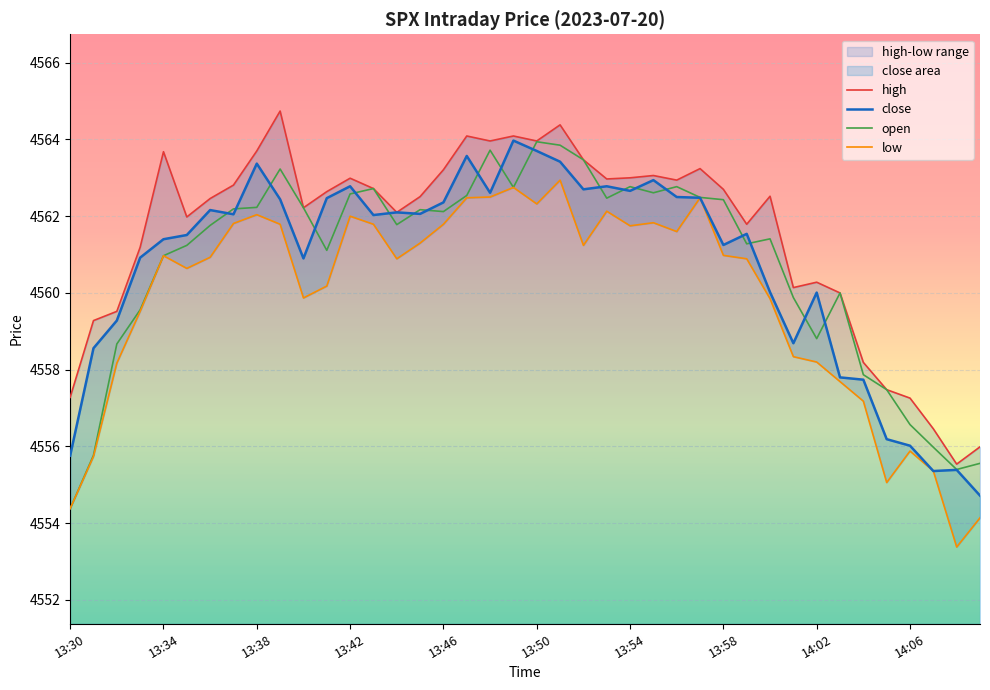

Reading right to left, list all the values displayed in this chart.

high: 4556.0	4555.5	4556.5	4557.3	4557.5	4558.2	4560.0	4560.3	4560.1	4562.5	4561.8	4562.7	4563.2	4562.9	4563.1	4563.0	4563.0	4563.5	4564.4	4564.0	4564.1	4564.0	4564.1	4563.2	4562.5	4562.1	4562.7	4563.0	4562.6	4562.2	4564.7	4563.7	4562.8	4562.5	4562.0	4563.7	4561.2	4559.5	4559.3	4557.3
close: 4554.7	4555.4	4555.4	4556.0	4556.2	4557.7	4557.8	4560.0	4558.7	4560.0	4561.5	4561.2	4562.5	4562.5	4562.9	4562.7	4562.8	4562.7	4563.4	4563.7	4564.0	4562.6	4563.6	4562.4	4562.1	4562.1	4562.0	4562.8	4562.5	4560.9	4562.4	4563.4	4562.1	4562.2	4561.5	4561.4	4560.9	4559.3	4558.6	4555.8
open: 4555.6	4555.4	4556.0	4556.6	4557.5	4557.9	4560.0	4558.8	4559.9	4561.4	4561.3	4562.4	4562.5	4562.8	4562.6	4562.8	4562.5	4563.5	4563.9	4563.9	4562.8	4563.7	4562.5	4562.1	4562.2	4561.8	4562.7	4562.6	4561.1	4562.2	4563.2	4562.2	4562.2	4561.8	4561.2	4561.0	4559.6	4558.7	4555.8	4554.4
low: 4554.1	4553.4	4555.4	4555.9	4555.1	4557.2	4557.7	4558.2	4558.3	4559.9	4560.9	4561.0	4562.5	4561.6	4561.8	4561.8	4562.1	4561.2	4562.9	4562.3	4562.8	4562.5	4562.5	4561.8	4561.3	4560.9	4561.8	4562.0	4560.2	4559.9	4561.8	4562.0	4561.8	4560.9	4560.6	4561.0	4559.5	4558.2	4555.7	4554.4